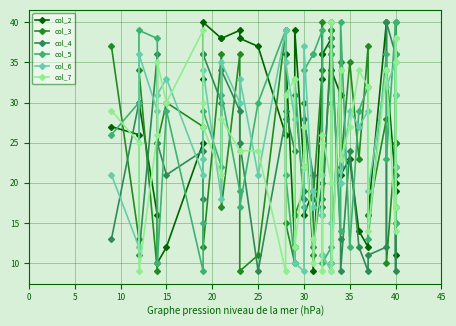

What is the minimum value shown in the chart?

9